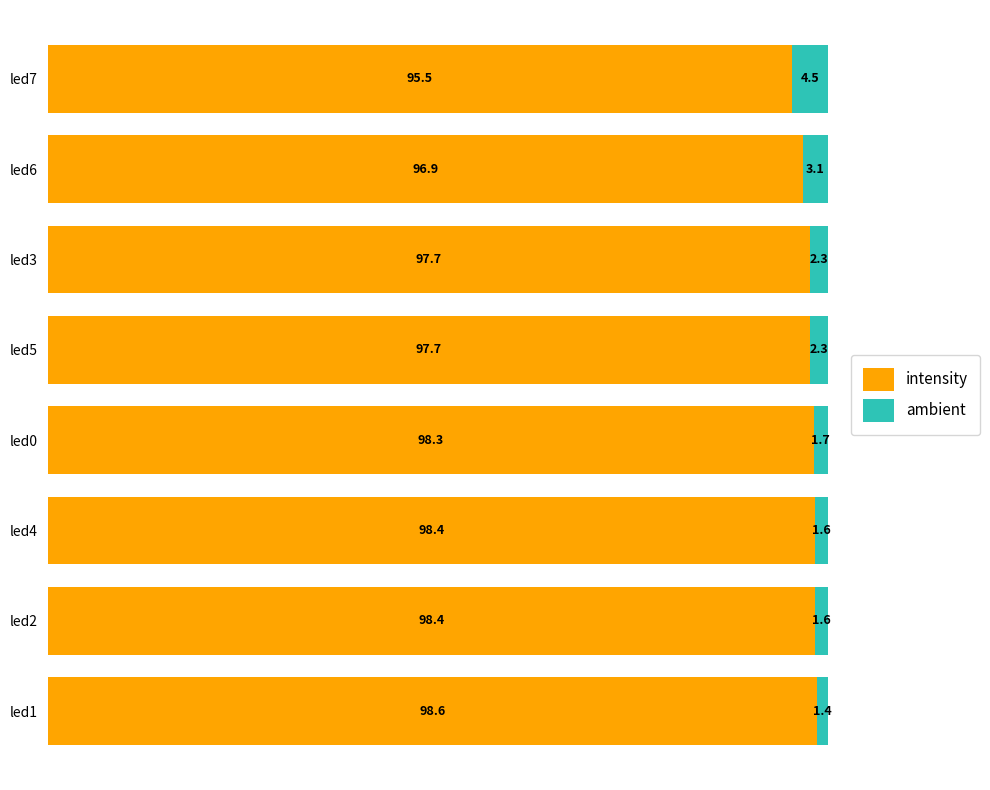

Is it true that intensity equals 152.4 at led4?

False